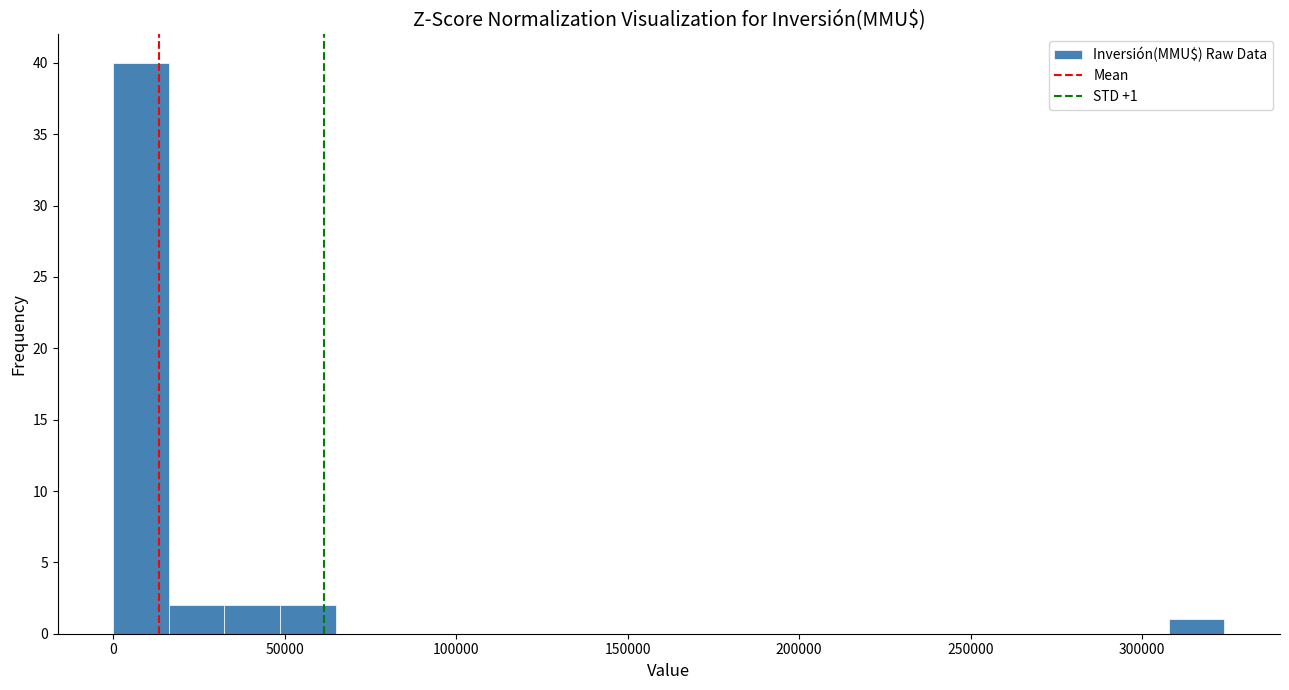

Read against the x-axis, roughly where is the centre of the tallest bar?

10000